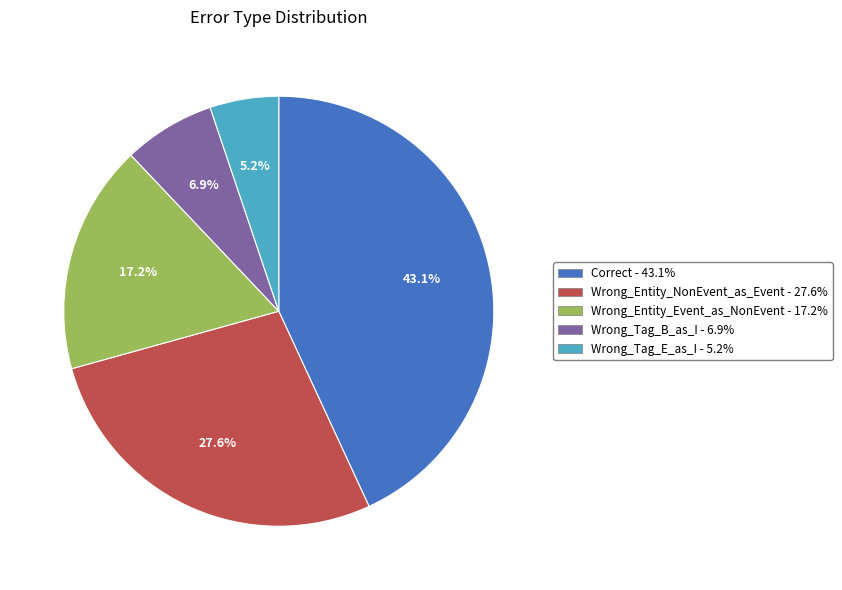

Count the number of slices in the pie.

5